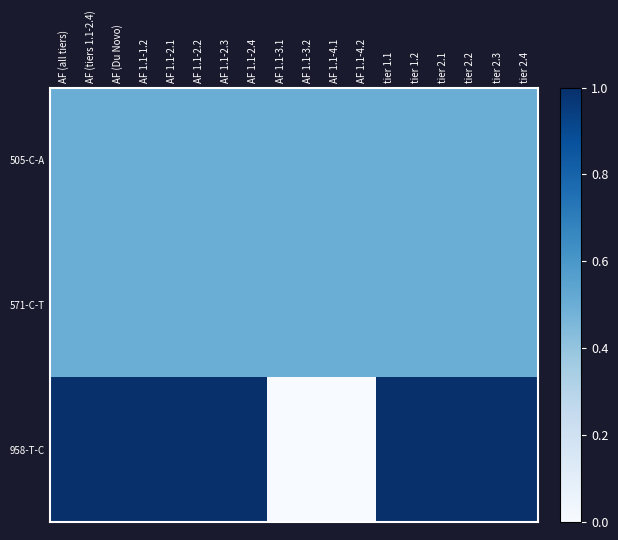

Which series has the largest range (max minus min)?

958-T-C